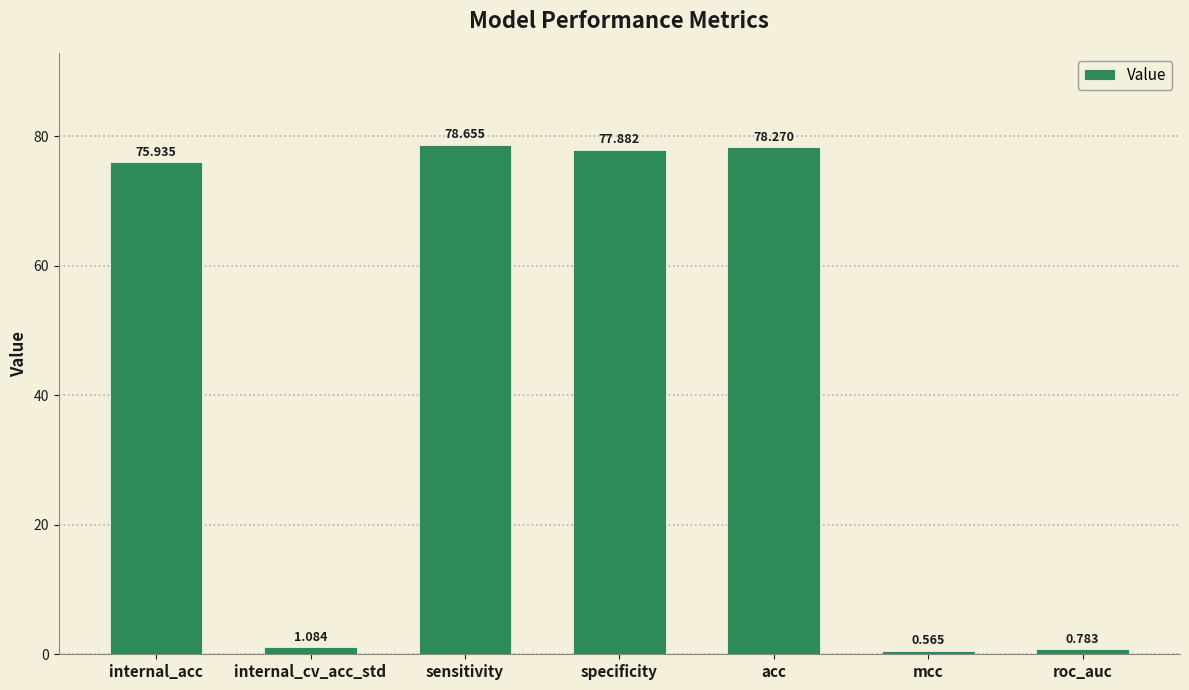

What is the label of the 3rd bar from the right?

acc